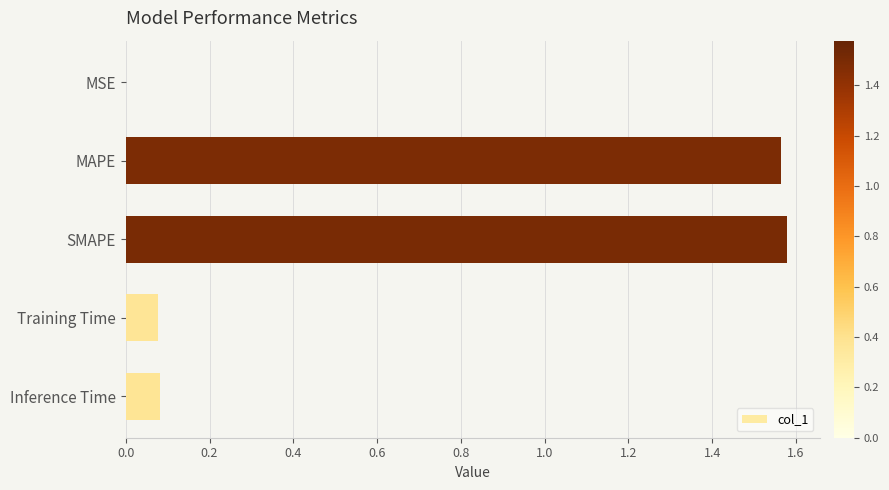

Are the bars grouped side by side (vs. stacked)?

No